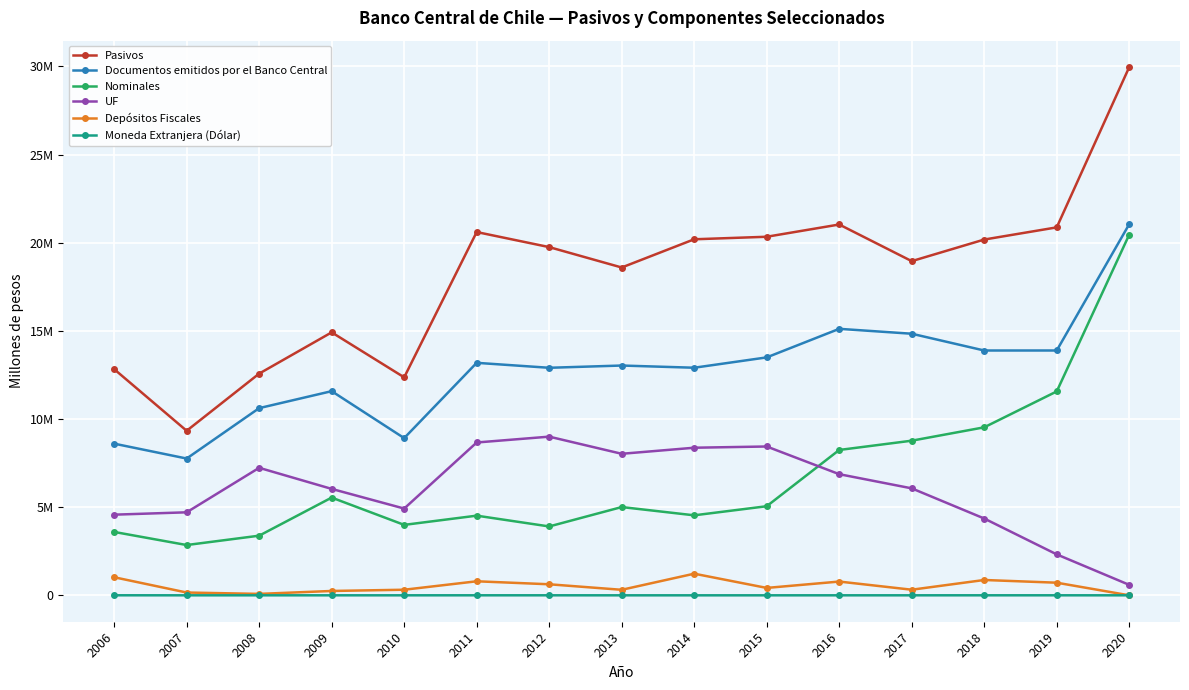

True or false: UF has more than 1 points higher than both neighbors.

True